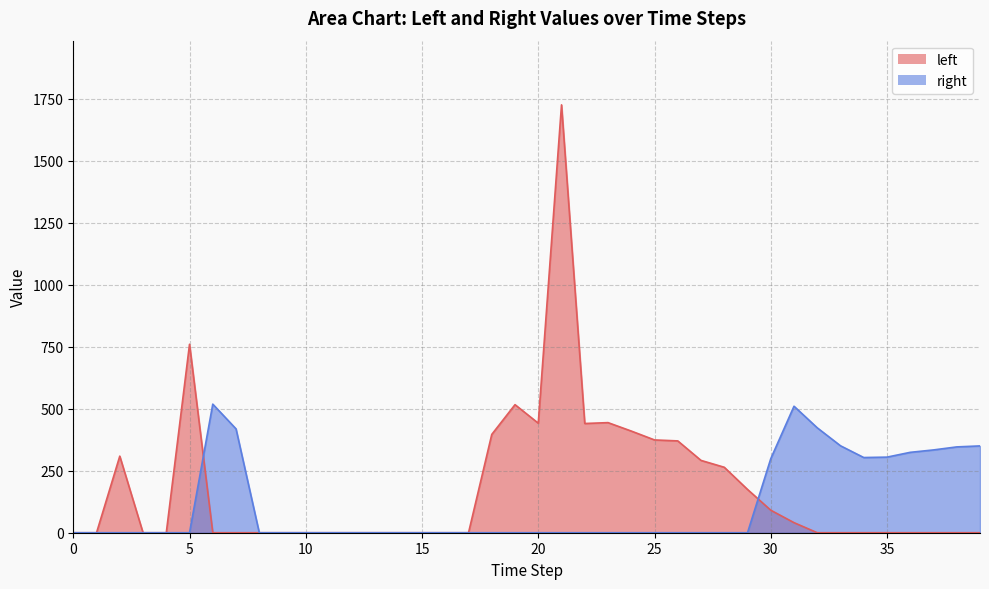

Which category has the highest value in the right series?

6